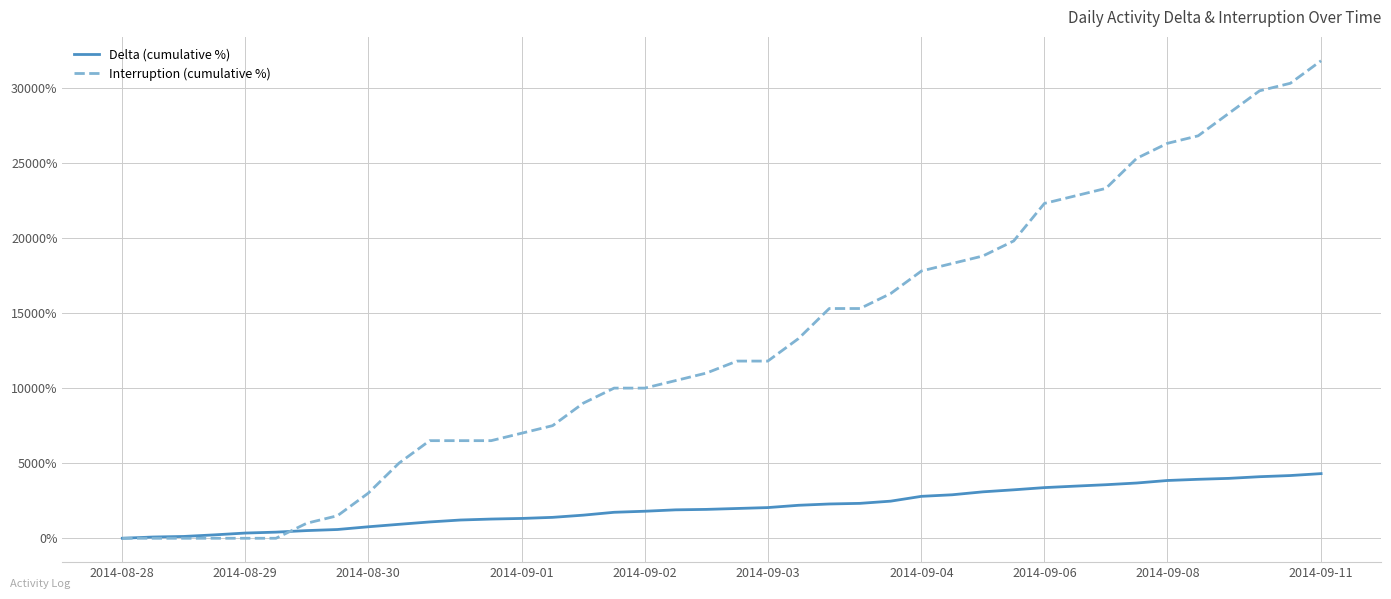

Which series has the largest range (max minus min)?

Interruption (cumulative %)